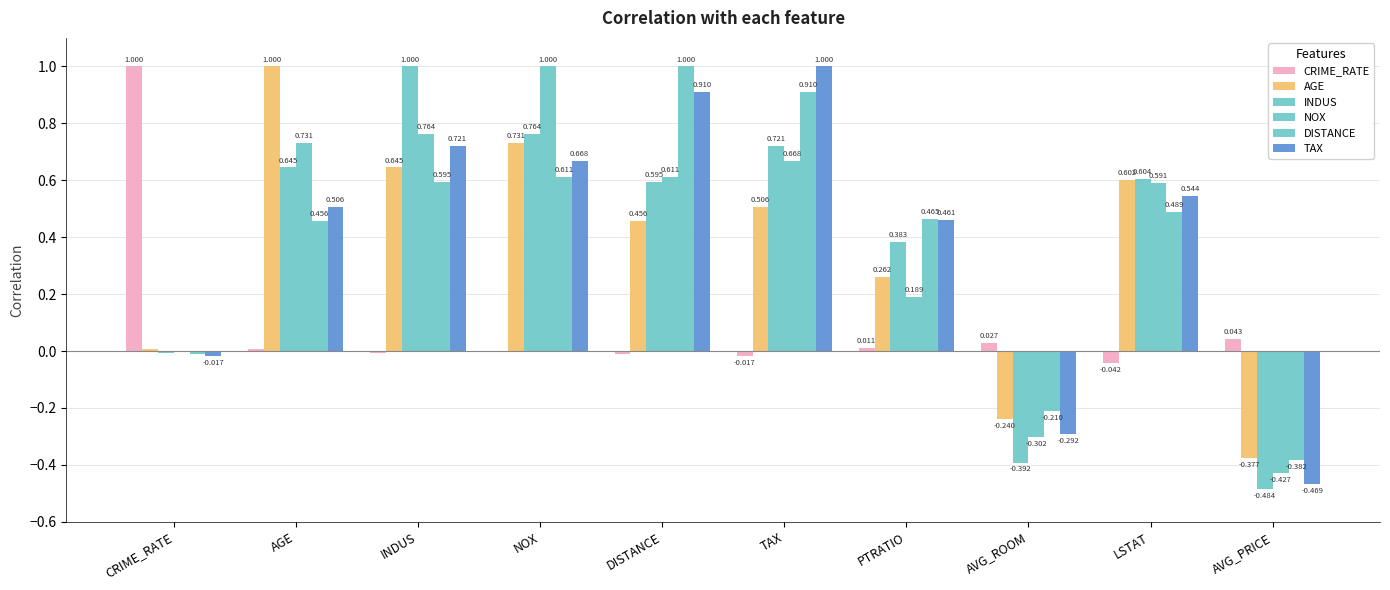

The INDUS series shows 0.6 at AGE. True or false?

True